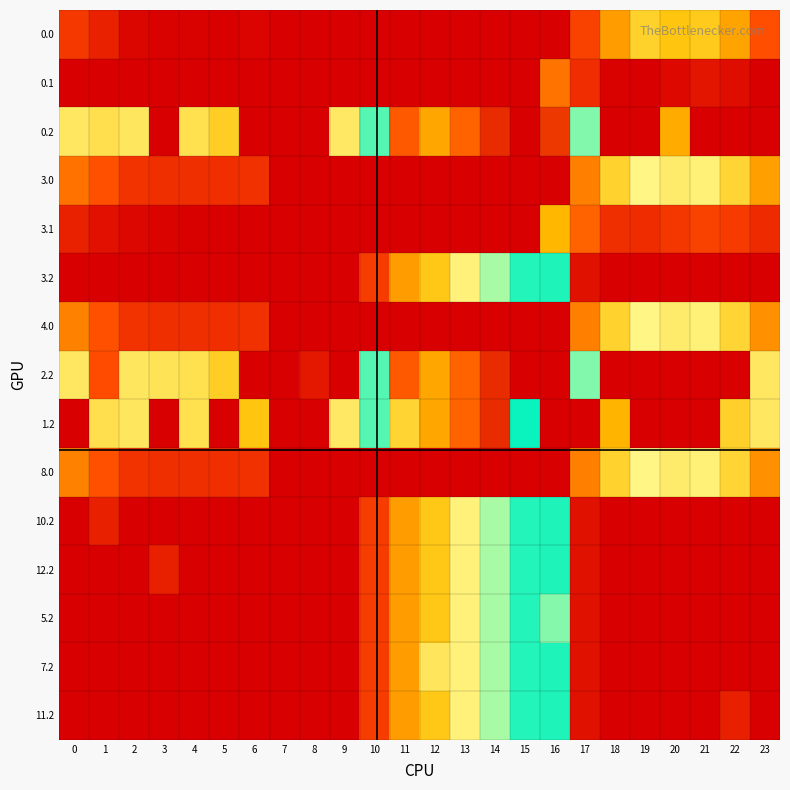

Reading left to right, list all the values displayed in this chart.

0.0: 0=82.0	1=49.5	2=10.3	3=4.4	4=4.9	5=3.8	6=8.0	7=0.0	8=0.0	9=0.0	10=0.0	11=0.0	12=0.0	13=0.0	14=0.0	15=0.0	16=0.0	17=94.8	18=186.7	19=249.2	20=229.9	21=238.4	22=192.3	23=111.3
0.1: 0=0.0	1=0.0	2=0.0	3=0.0	4=0.0	5=0.0	6=0.0	7=0.0	8=0.0	9=0.0	10=0.0	11=0.0	12=0.0	13=0.0	14=0.0	15=0.0	16=147.3	17=66.6	18=5.4	19=0.2	20=14.5	21=32.4	22=19.9	23=0.0
0.2: 0=287.1	1=272.7	2=285.5	3=0.0	4=274.4	5=245.0	6=0.0	7=0.0	8=0.0	9=288.5	10=423.5	11=120.6	12=571.2	13=640.4	14=687.4	15=725.8	16=678.1	17=362.4	18=0.0	19=0.0	20=199.2	21=0.0	22=0.0	23=0.0
3.0: 0=146.0	1=113.5	2=74.3	3=68.4	4=68.9	5=67.8	6=72.0	7=0.0	8=0.0	9=0.0	10=0.0	11=0.0	12=0.0	13=0.0	14=0.0	15=0.0	16=0.0	17=158.8	18=250.7	19=313.2	20=293.9	21=302.4	22=256.3	23=189.6
3.1: 0=48.6	1=25.1	2=11.9	3=6.7	4=3.6	5=0.0	6=0.0	7=0.0	8=0.0	9=0.0	10=0.0	11=0.0	12=0.0	13=0.0	14=0.0	15=0.0	16=211.3	17=130.6	18=69.4	19=64.2	20=78.5	21=96.4	22=83.9	23=63.4
3.2: 0=0.0	1=0.0	2=0.0	3=0.0	4=0.0	5=0.0	6=0.0	7=0.0	8=0.0	9=0.0	10=87.5	11=184.6	12=235.2	13=304.4	14=351.4	15=389.8	16=390.6	17=26.4	18=0.0	19=0.0	20=0.0	21=0.0	22=0.0	23=0.0
4.0: 0=160.3	1=113.5	2=74.3	3=68.4	4=68.9	5=67.8	6=72.0	7=0.0	8=0.0	9=0.0	10=0.0	11=0.0	12=0.0	13=0.0	14=0.0	15=0.0	16=0.0	17=158.8	18=250.7	19=313.2	20=293.9	21=302.4	22=256.3	23=175.3
2.2: 0=287.1	1=108.2	2=285.5	3=281.0	4=274.4	5=245.0	6=0.0	7=0.0	8=35.3	9=0.0	10=423.5	11=120.6	12=571.2	13=640.4	14=687.4	15=725.8	16=726.6	17=362.4	18=0.0	19=0.0	20=0.0	21=0.0	22=0.0	23=287.5
1.2: 0=0.0	1=272.7	2=285.5	3=0.0	4=274.4	5=0.0	6=228.8	7=0.0	8=0.0	9=288.5	10=423.5	11=520.6	12=571.2	13=640.4	14=687.4	15=397.3	16=726.6	17=0.0	18=210.0	19=0.0	20=0.0	21=0.0	22=247.4	23=287.5
8.0: 0=160.3	1=113.5	2=74.3	3=68.4	4=68.9	5=67.8	6=72.0	7=0.0	8=0.0	9=0.0	10=0.0	11=0.0	12=0.0	13=0.0	14=0.0	15=0.0	16=0.0	17=158.8	18=250.7	19=313.2	20=293.9	21=302.4	22=256.3	23=175.3
10.2: 0=0.0	1=47.4	2=0.0	3=0.0	4=0.0	5=0.0	6=0.0	7=0.0	8=0.0	9=0.0	10=87.5	11=184.6	12=235.2	13=304.4	14=351.4	15=389.8	16=390.6	17=26.4	18=0.0	19=0.0	20=0.0	21=0.0	22=0.0	23=0.0
12.2: 0=0.0	1=0.0	2=0.0	3=47.4	4=0.0	5=0.0	6=0.0	7=0.0	8=0.0	9=0.0	10=87.5	11=184.6	12=235.2	13=304.4	14=351.4	15=389.8	16=390.6	17=26.4	18=0.0	19=0.0	20=0.0	21=0.0	22=0.0	23=0.0
5.2: 0=0.0	1=0.0	2=0.0	3=0.0	4=0.0	5=0.0	6=0.0	7=0.0	8=0.0	9=0.0	10=87.5	11=184.6	12=235.2	13=304.4	14=351.4	15=389.8	16=438.0	17=26.4	18=0.0	19=0.0	20=0.0	21=0.0	22=0.0	23=0.0
7.2: 0=0.0	1=0.0	2=0.0	3=0.0	4=0.0	5=0.0	6=0.0	7=0.0	8=0.0	9=0.0	10=87.5	11=184.6	12=282.6	13=304.4	14=351.4	15=389.8	16=390.6	17=26.4	18=0.0	19=0.0	20=0.0	21=0.0	22=0.0	23=0.0
11.2: 0=0.0	1=0.0	2=0.0	3=0.0	4=0.0	5=0.0	6=0.0	7=0.0	8=0.0	9=0.0	10=87.5	11=184.6	12=235.2	13=304.4	14=351.4	15=389.8	16=390.6	17=26.4	18=0.0	19=0.0	20=0.0	21=0.0	22=47.4	23=0.0